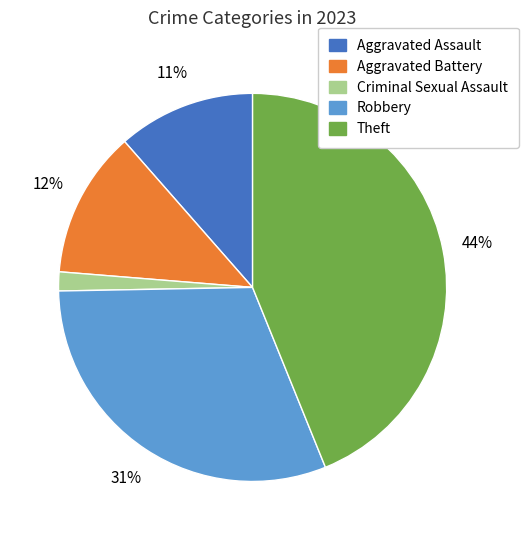

Which category has the smallest portion of the pie?

Criminal Sexual Assault